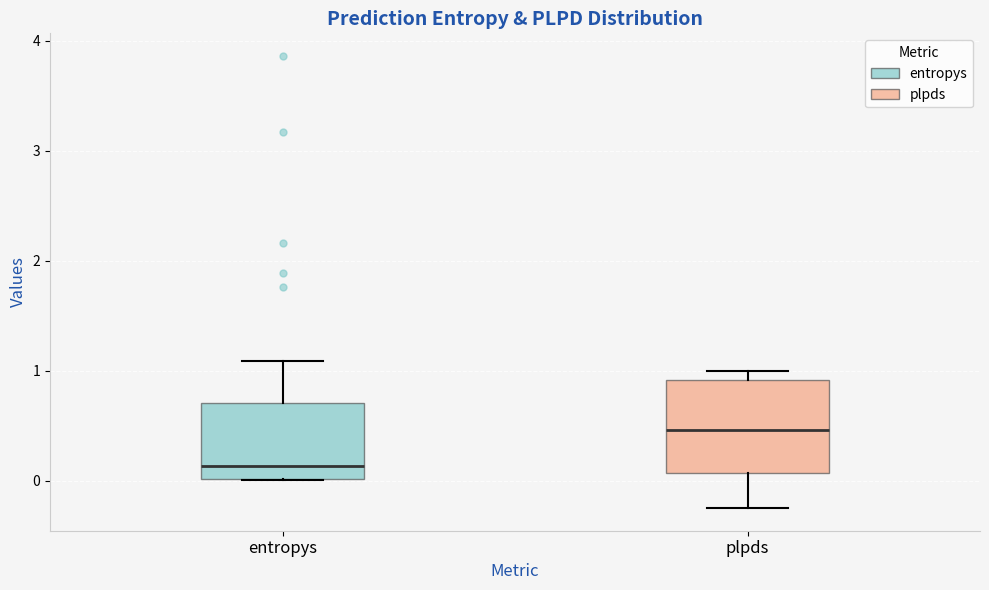

Which box is the tallest, from its lower edge to its upper edge?

plpds